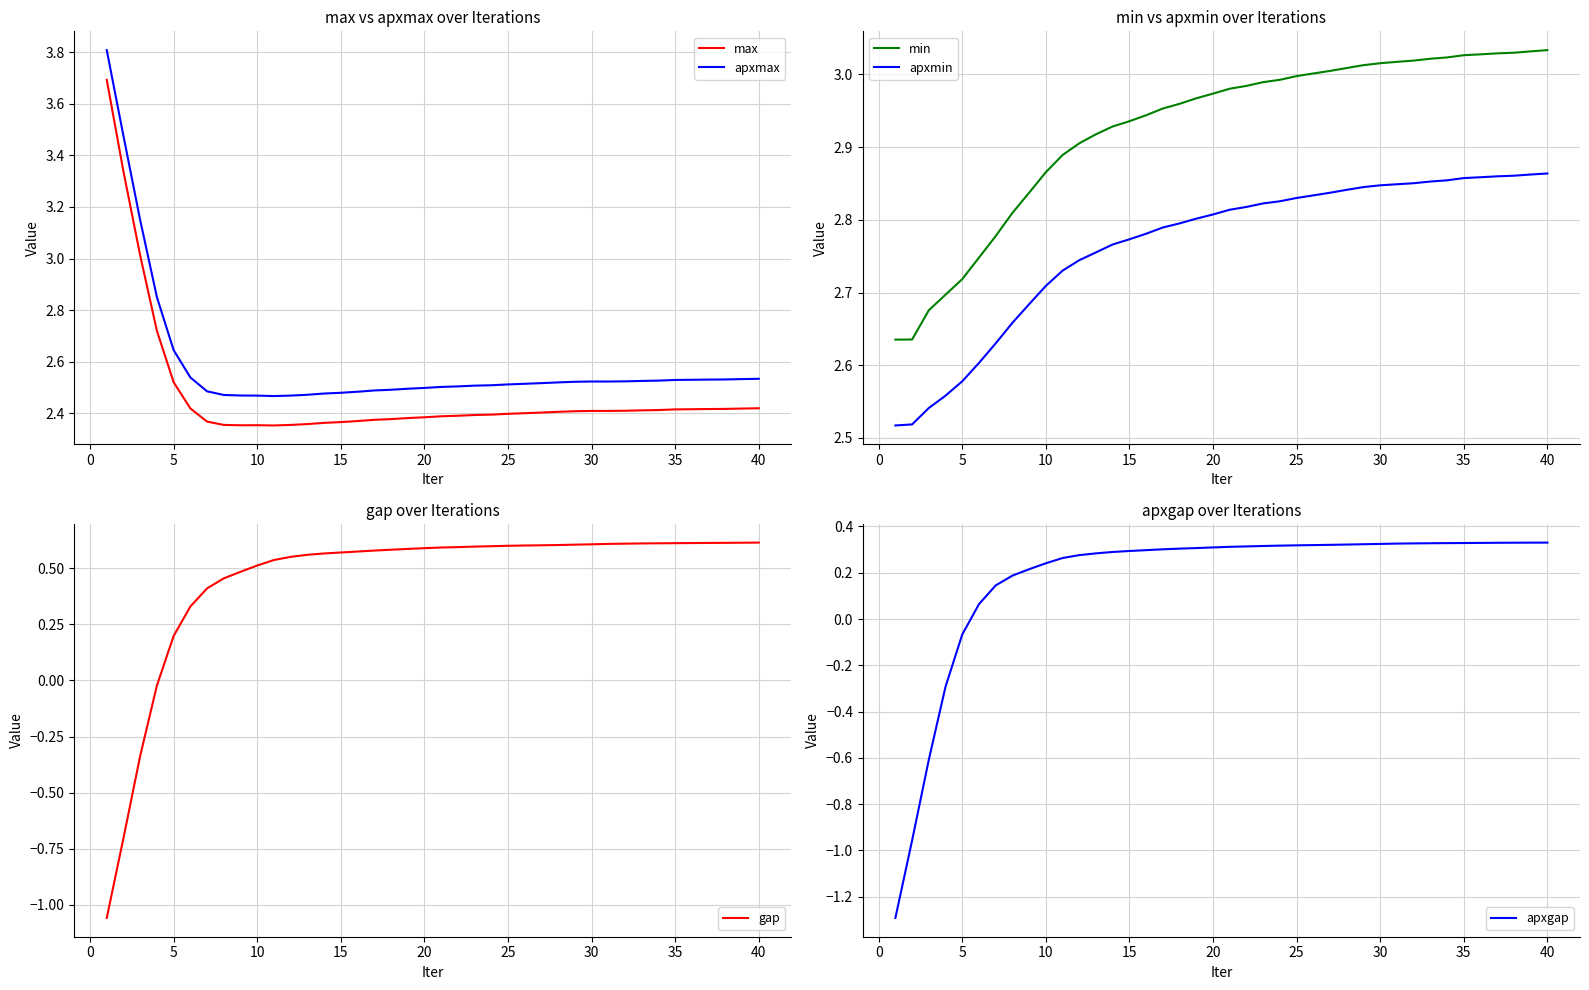

True or false: min has more than 2 points higher than both neighbors.

False